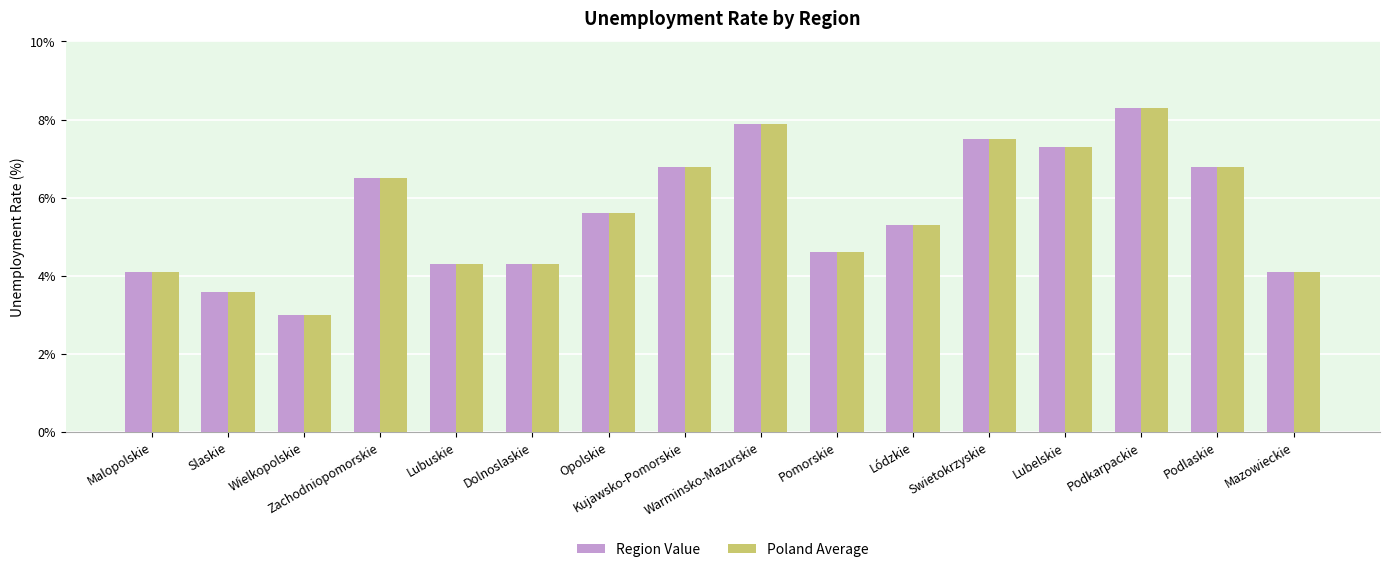

What is the average value of the Poland Average series?

5.6